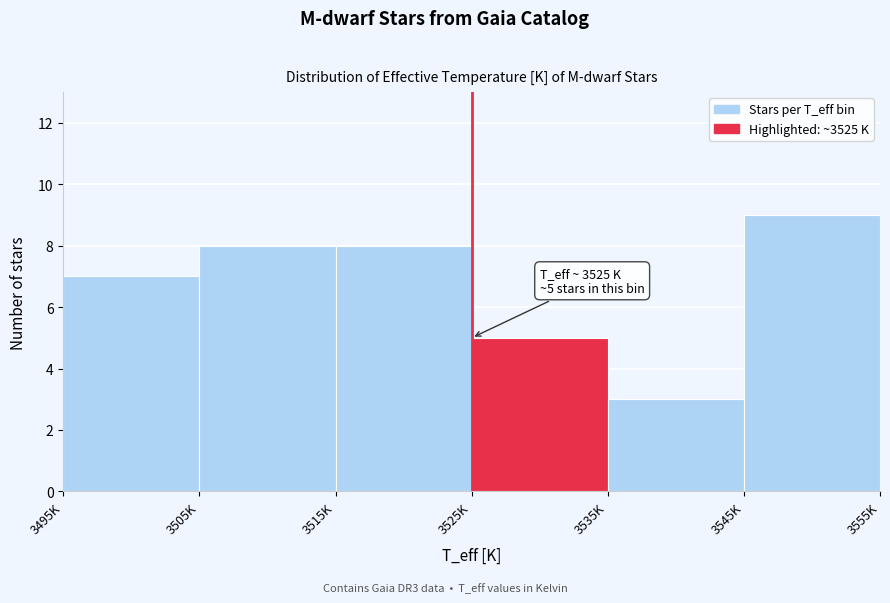

Reading left to right, transcribe all the data shown in this chart.

7	8	8	5	3	9